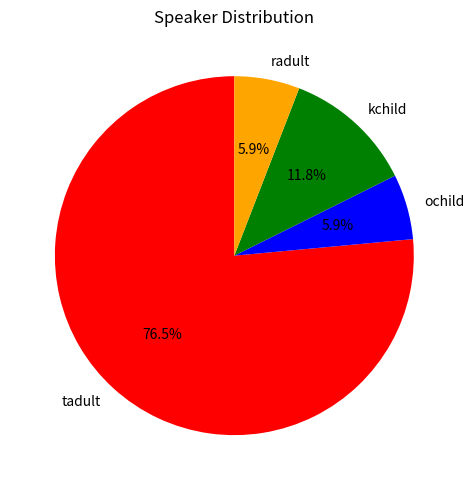

How many segments does this pie chart have?

4